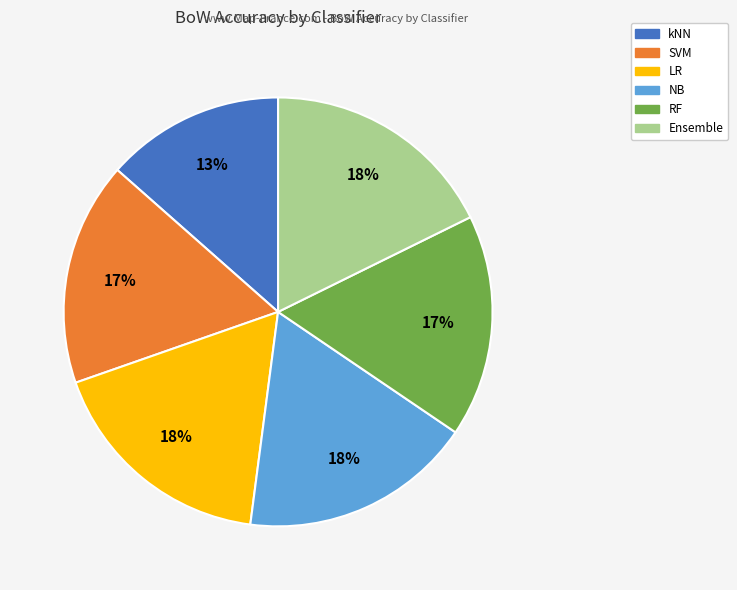

True or false: Ensemble accounts for 18% of the total.

True